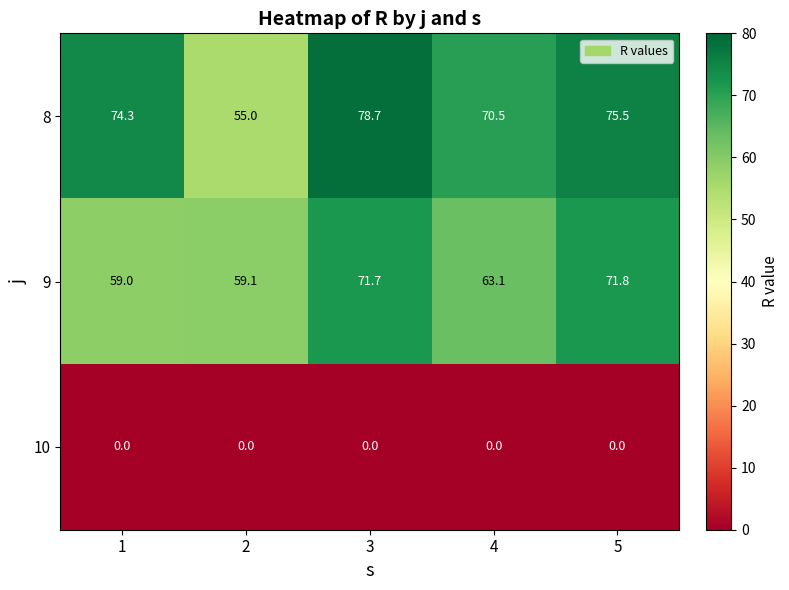

At which label is 9 closest to 65?

4